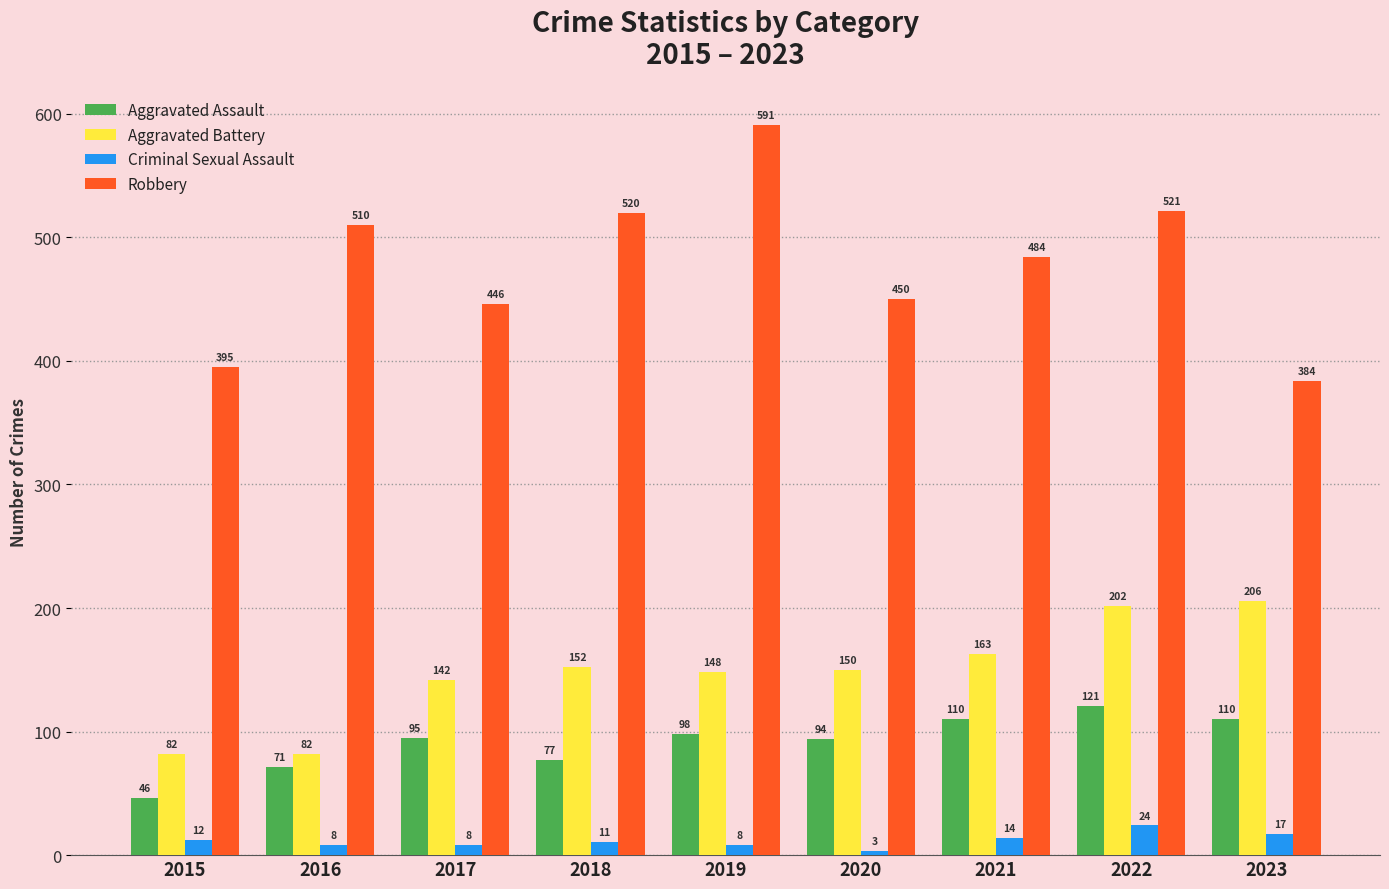

True or false: Aggravated Battery has a value of 206 at 2023.

True